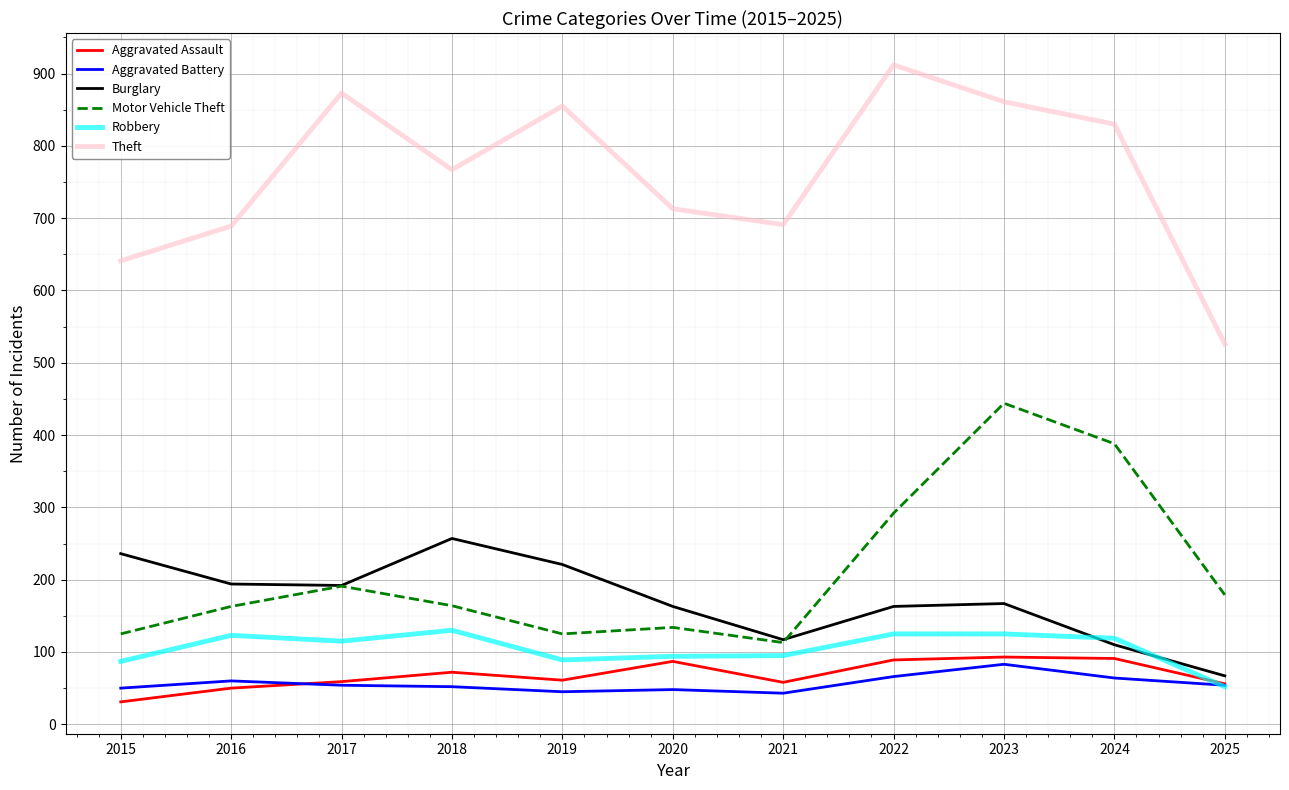

How many lines are shown in the chart?

6